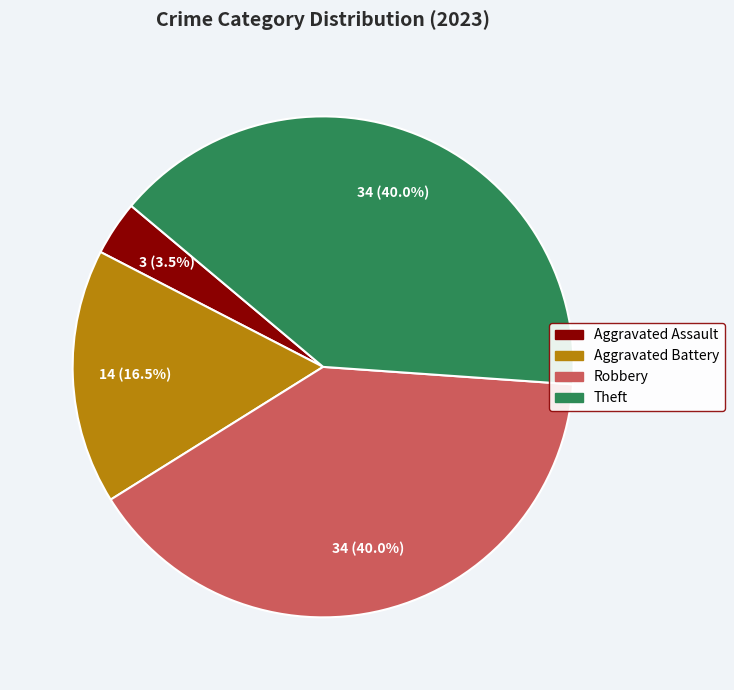

Is there a majority slice in this chart?

No